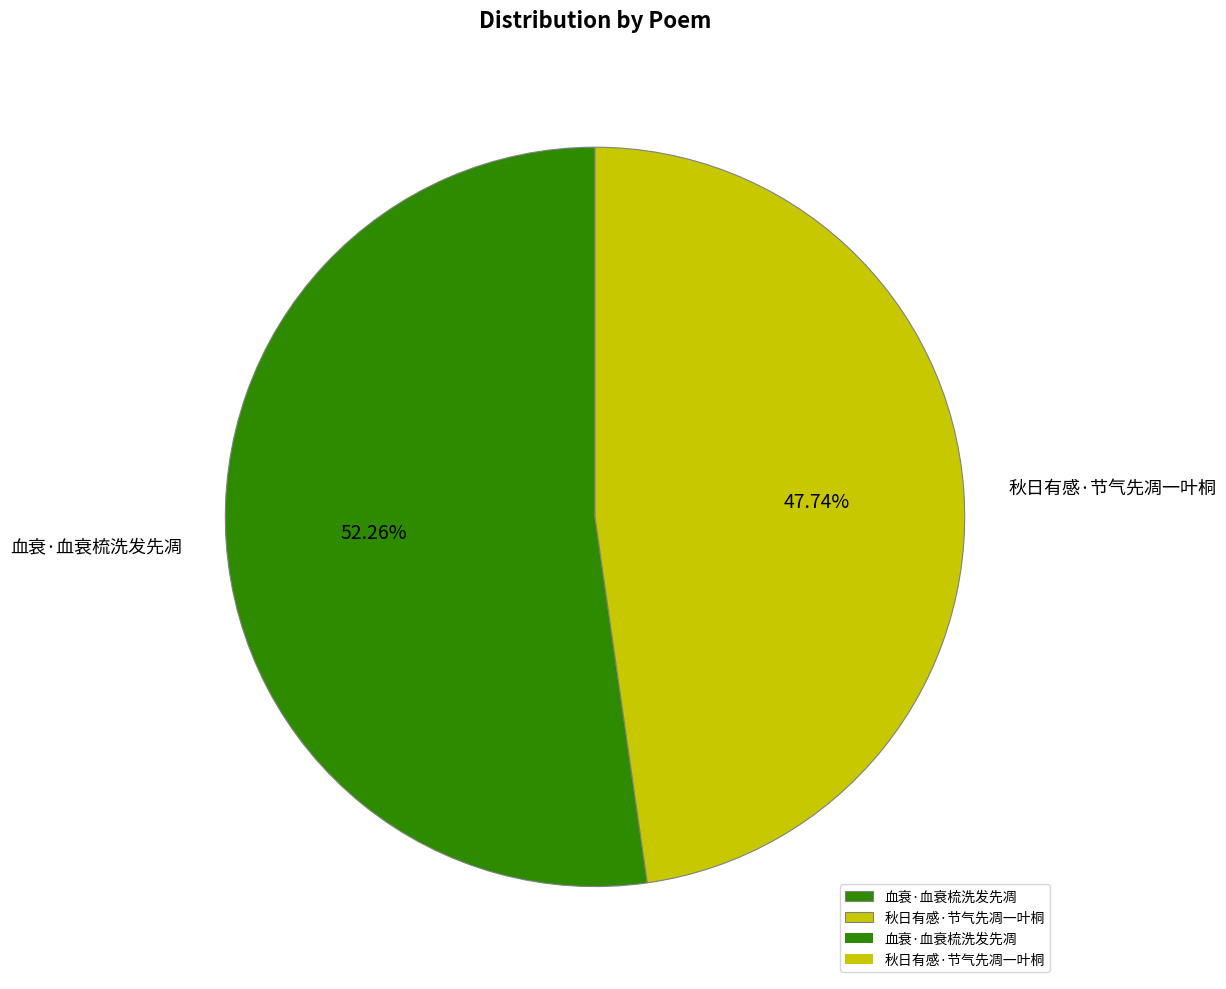

How many slices are in this pie chart?

2